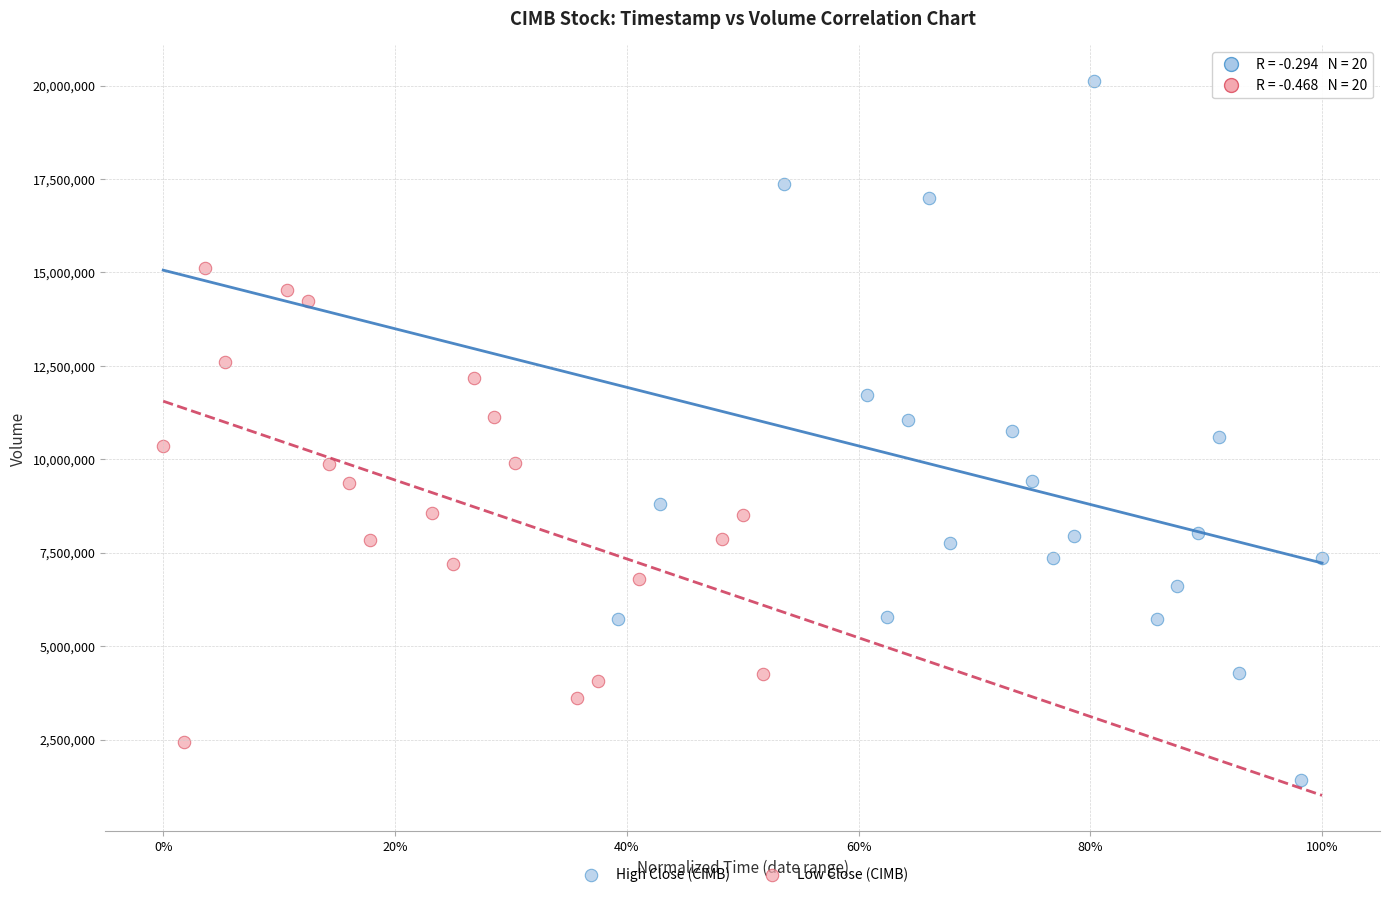

Which series reaches the maximum Y coordinate?

High Close (CIMB)